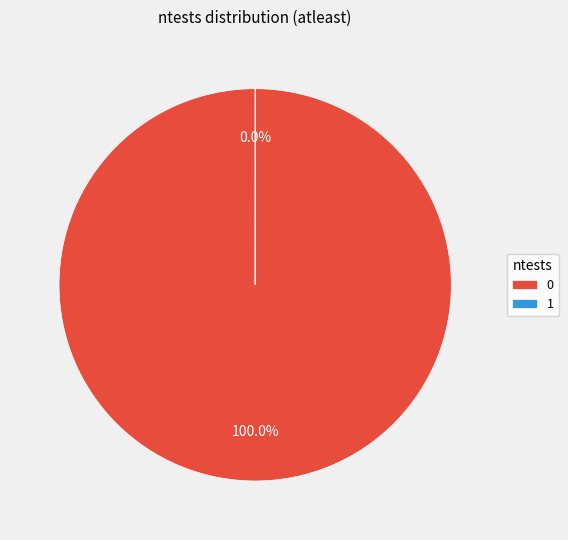

Does 0 account for over 50% of the chart?

Yes